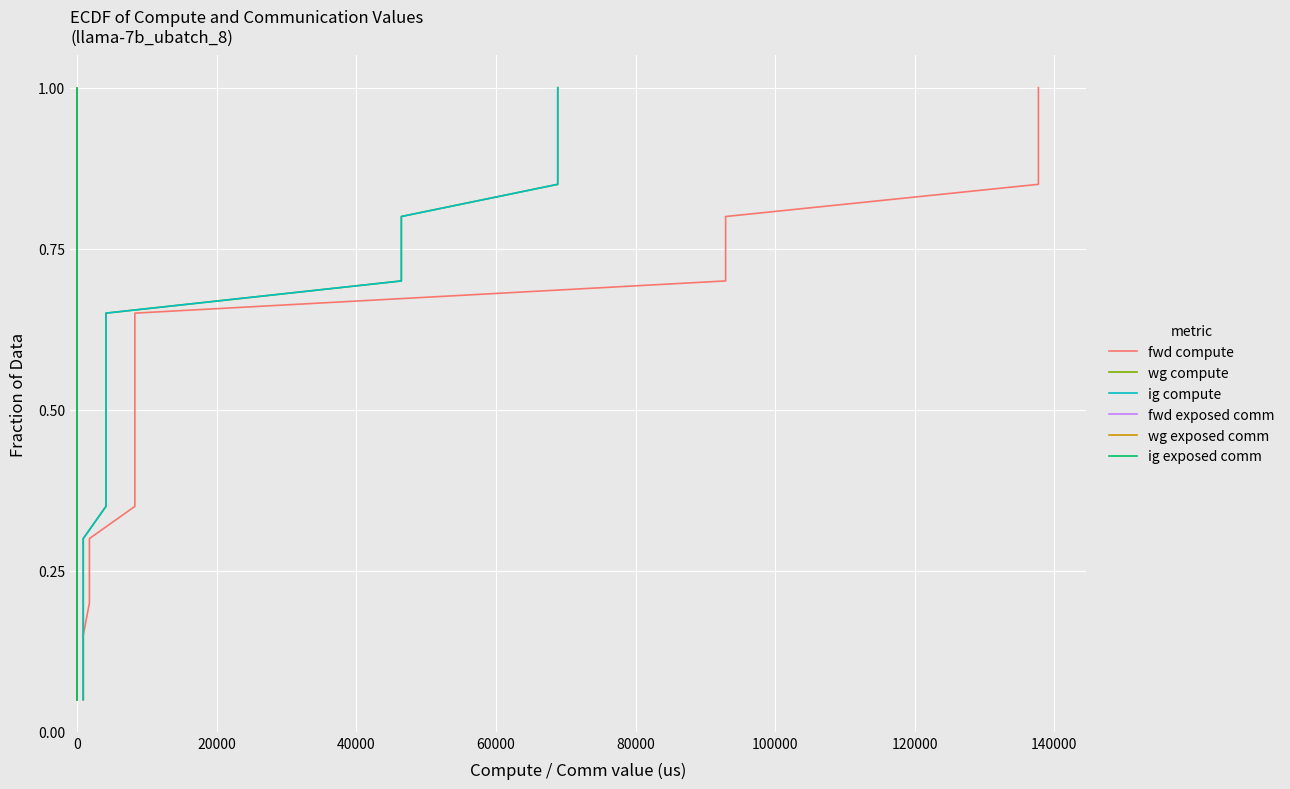

At how many categories does at least one series exceed 0?

20